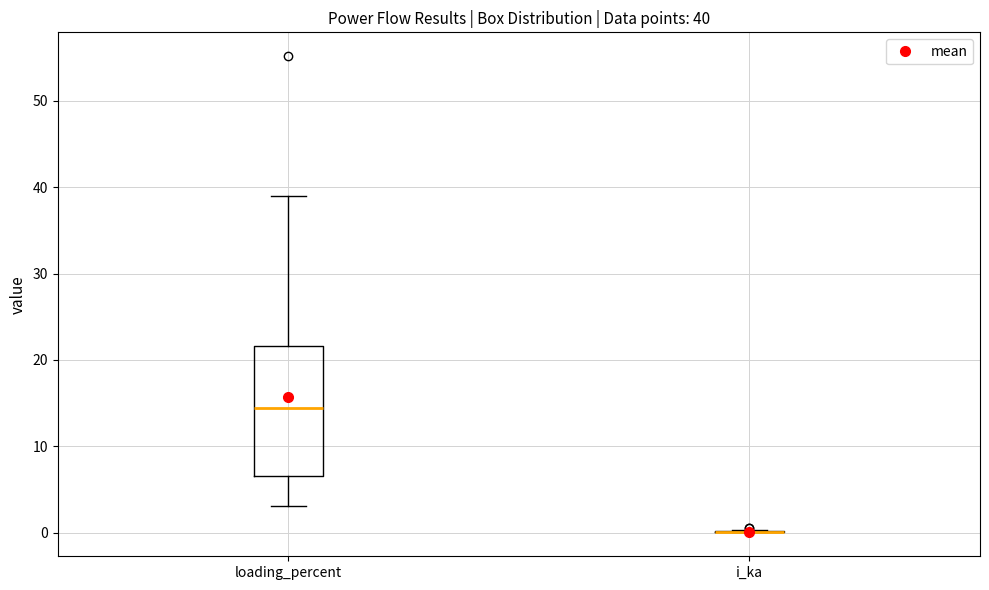

Comparing the boxes themselves (not the whiskers), which one is the tallest?

loading_percent